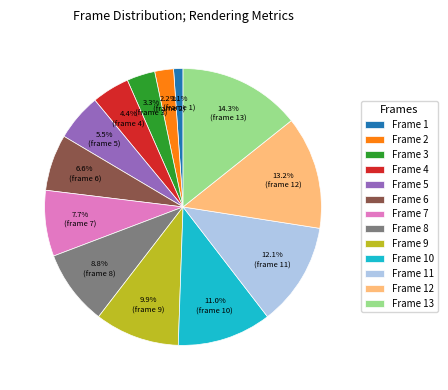

Which has a higher value, Frame 7 or Frame 9?

Frame 9